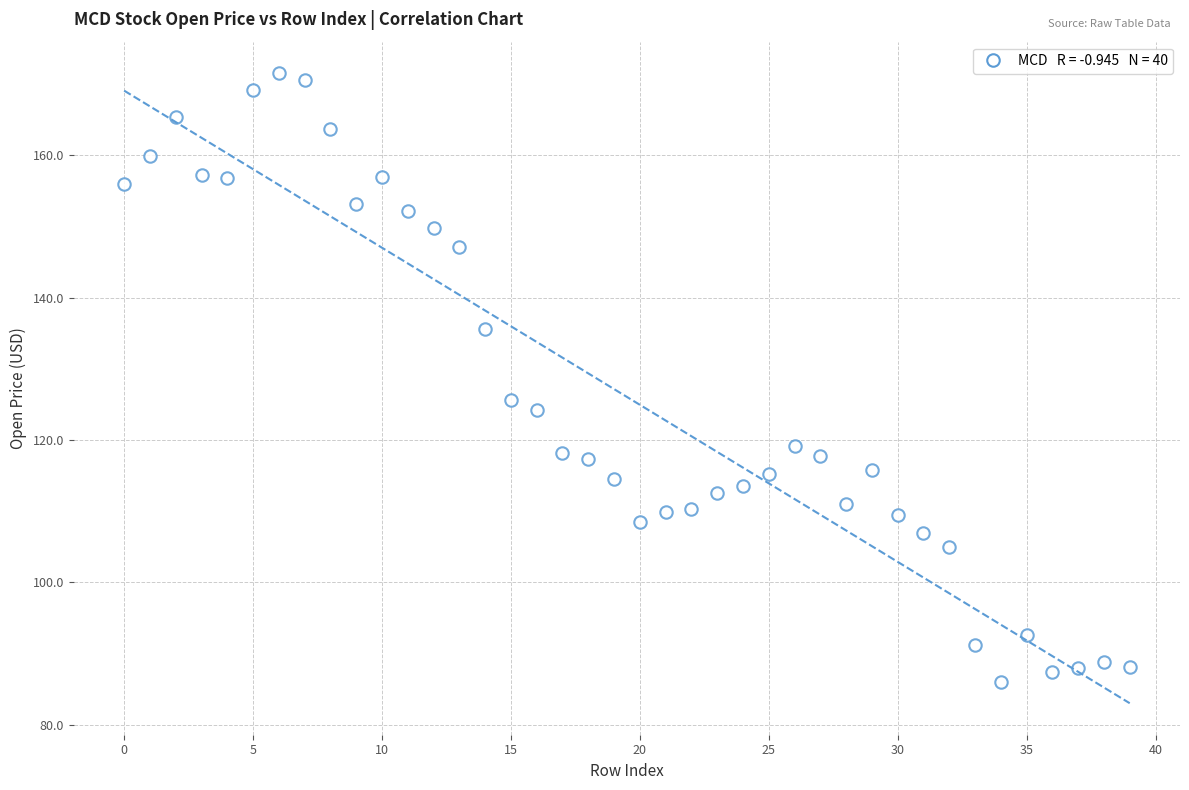

What Y value in the scatter plot is closest to 128?

125.6